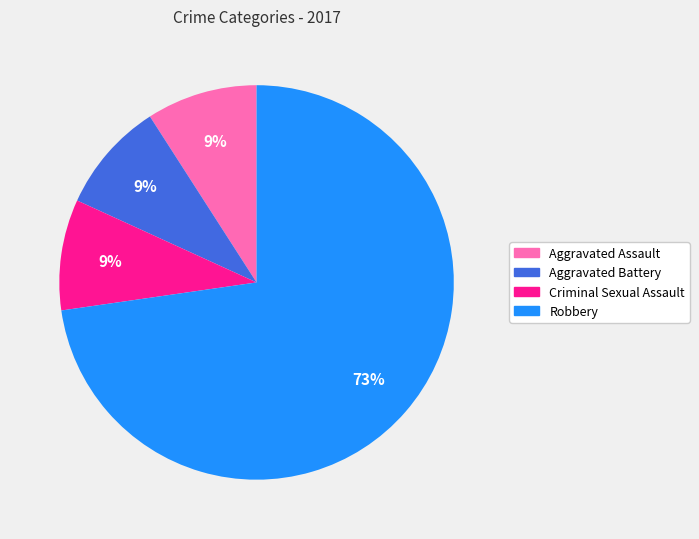

Is the sum of Aggravated Battery and Criminal Sexual Assault greater than half?

No